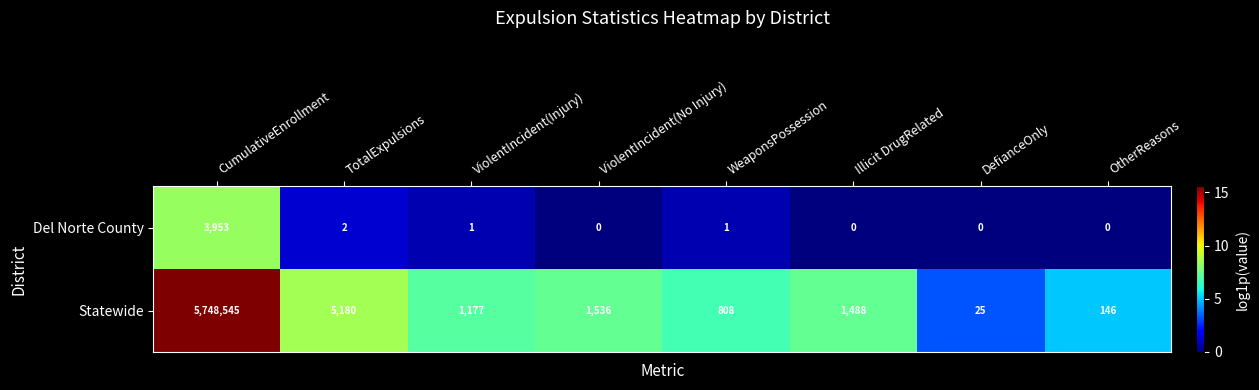

List the series in order of their peak value, lowest first.

Del Norte County, Statewide